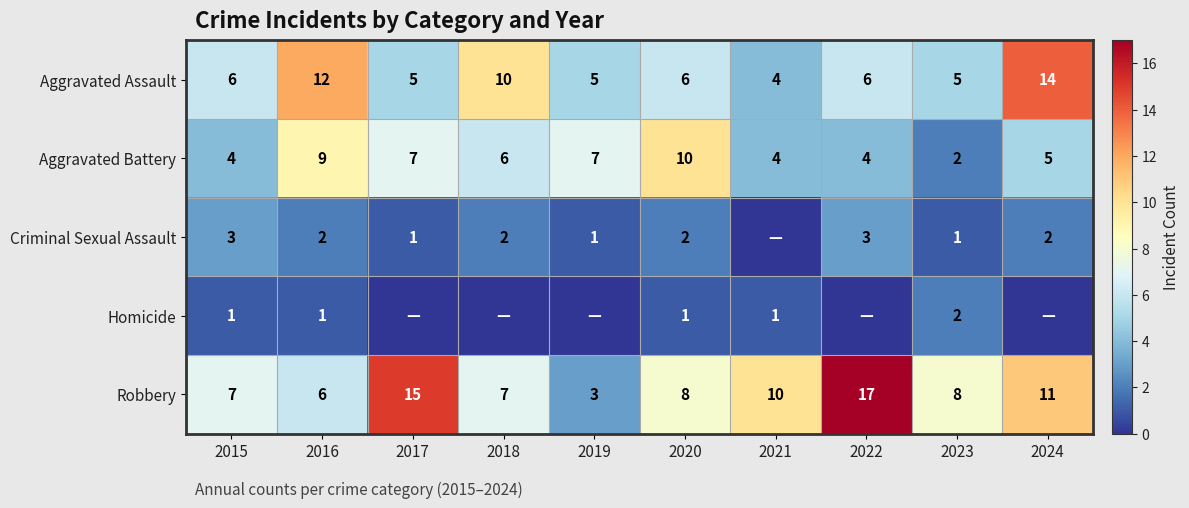

Rank the series at 2020 from lowest to highest value.

Homicide, Criminal Sexual Assault, Aggravated Assault, Robbery, Aggravated Battery